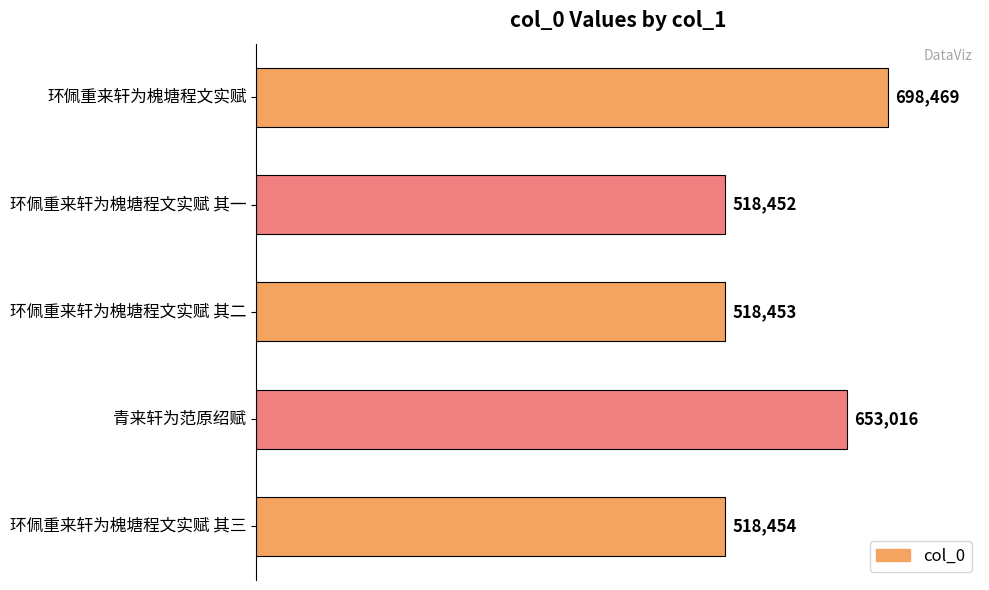

How many categories are shown in the chart?

5